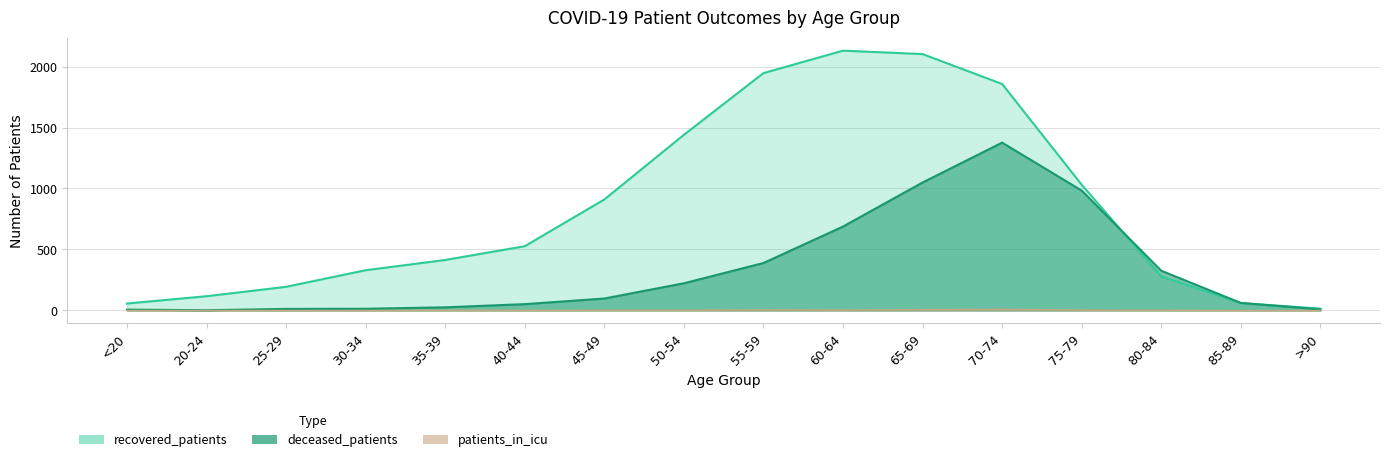

Which category has the highest value in the recovered_patients series?

60-64